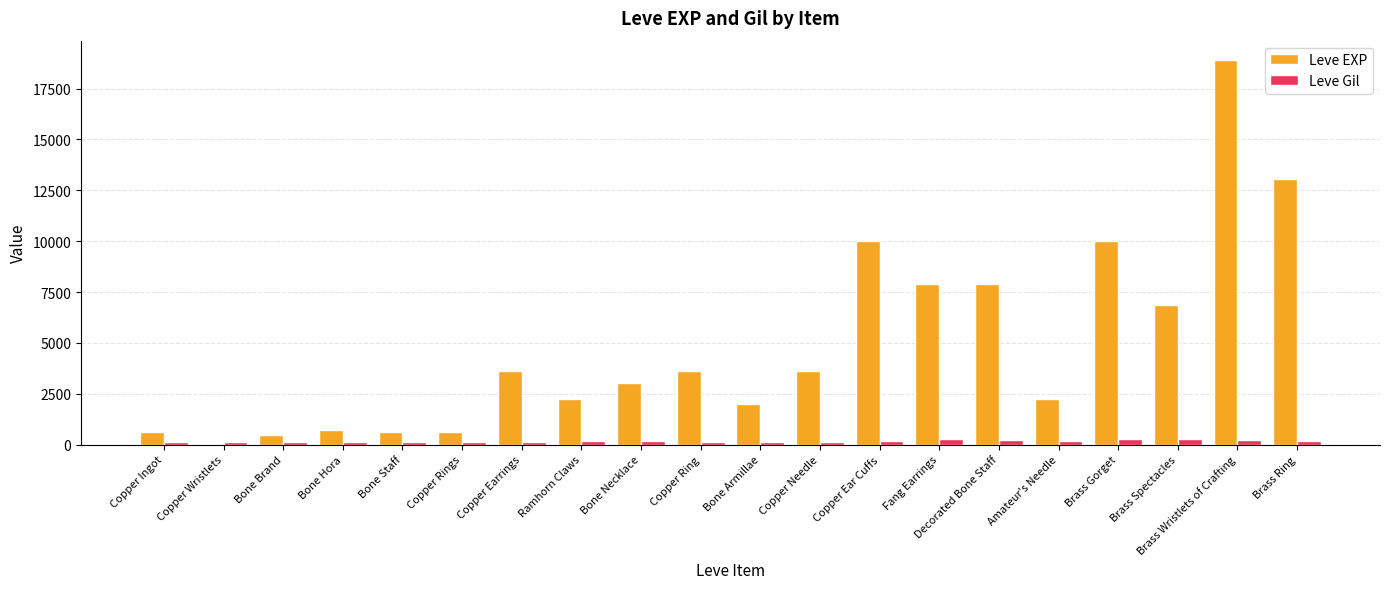

How many distinct data groups are displayed?

2